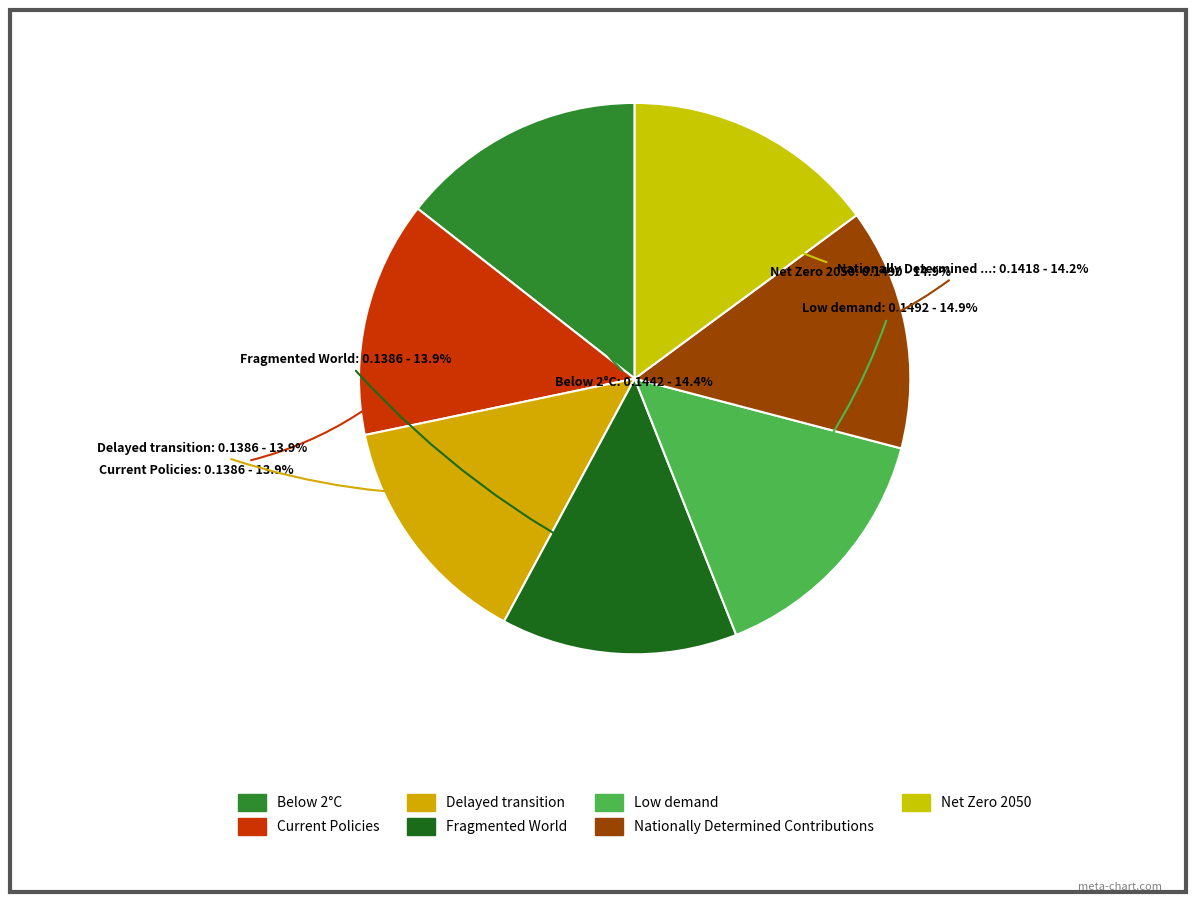

Does Net Zero 2050 represent more than half of the total?

No